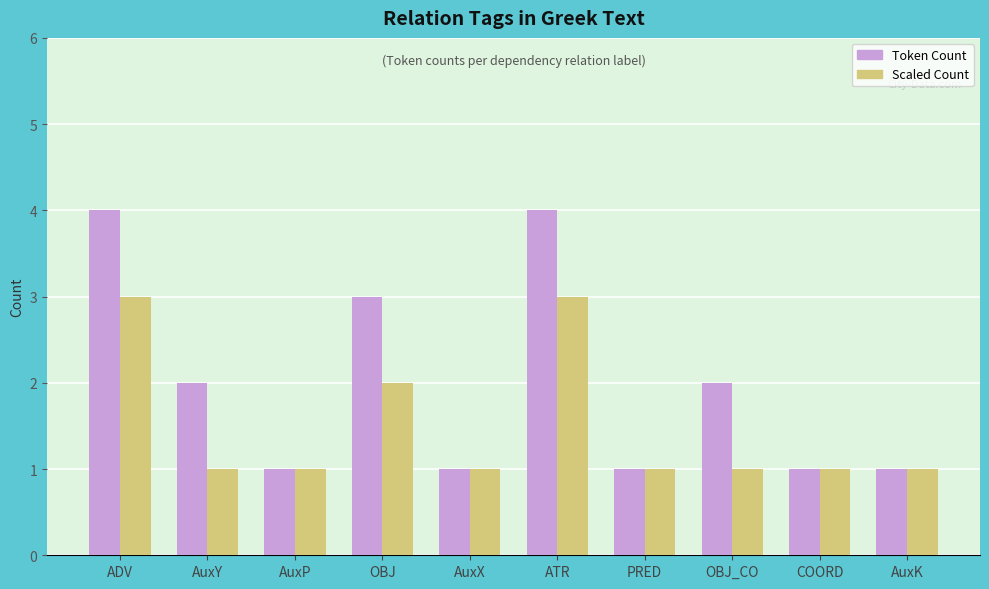

What is the label of the 5th bar from the left?

AuxX